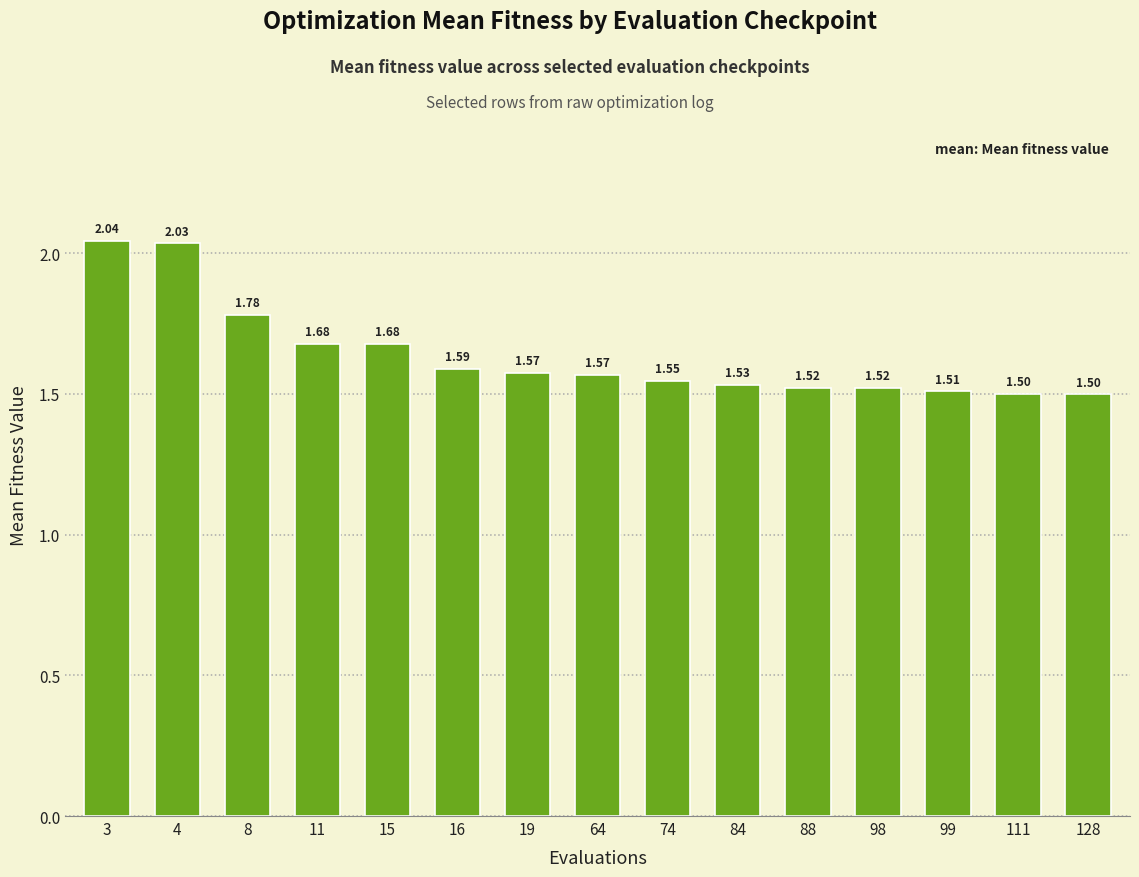

The value at 15 is 0.5. True or false?

False